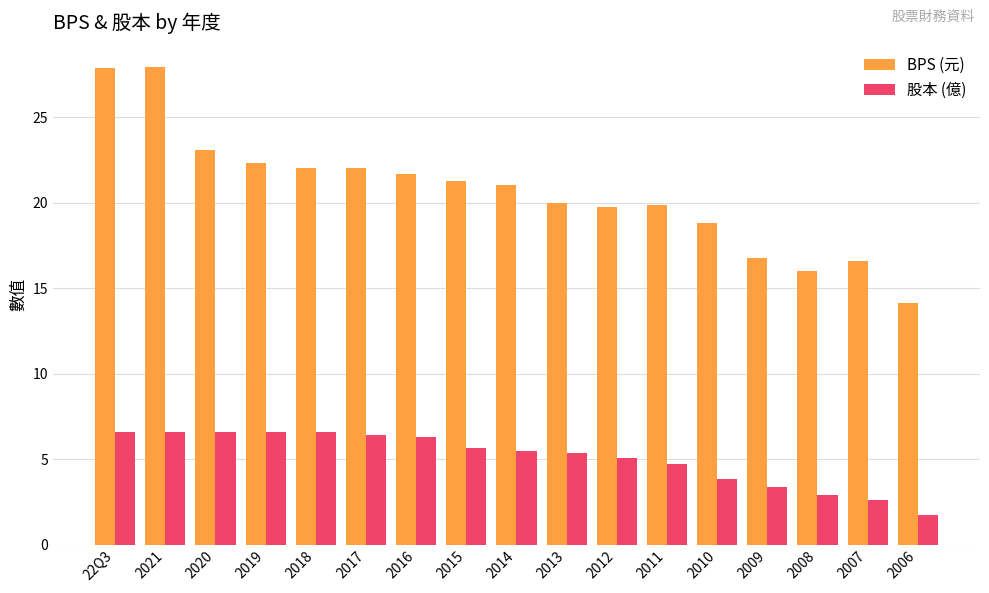

Is it true that BPS (元) equals 8.0 at 2014?

False